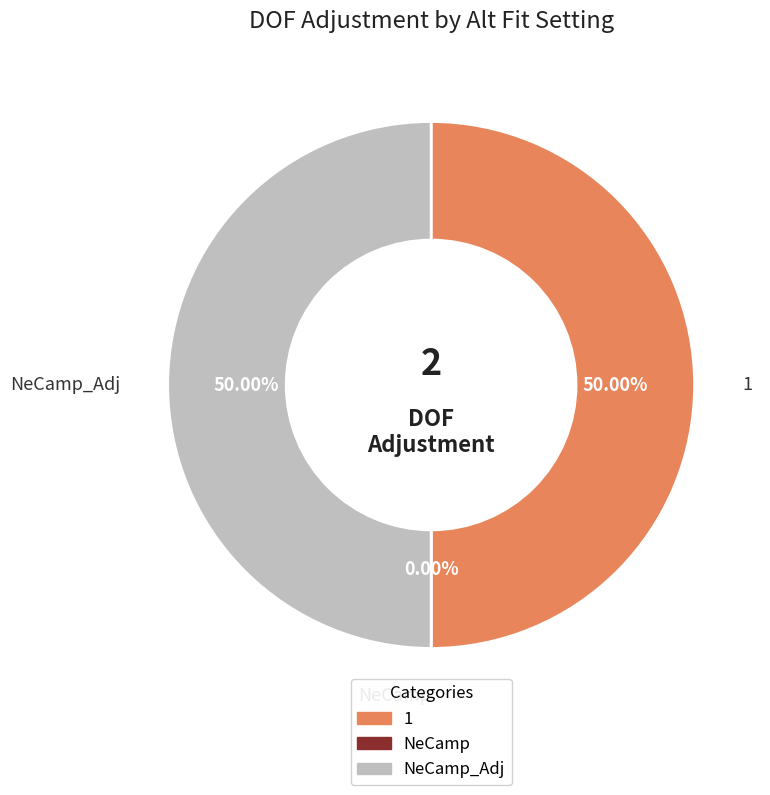

The NeCamp_Adj slice represents 50% of the pie. True or false?

True